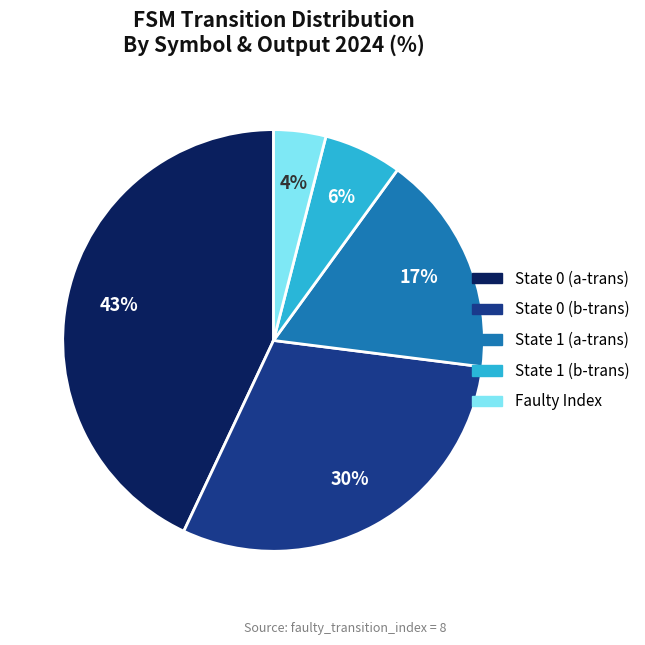

Is there any slice that represents more than half of the pie?

No